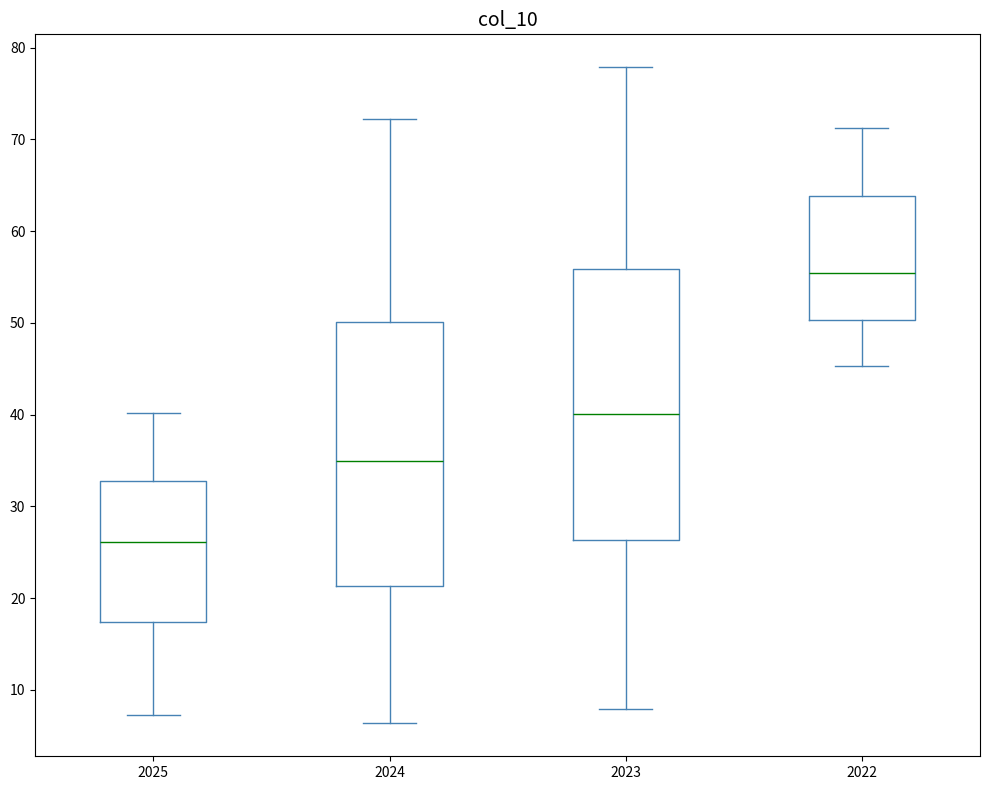

Where does the median line of the box at x = 2025 sit on the y-axis? The values are not printed on the chart, so give them approximately, as read against the axis.

26